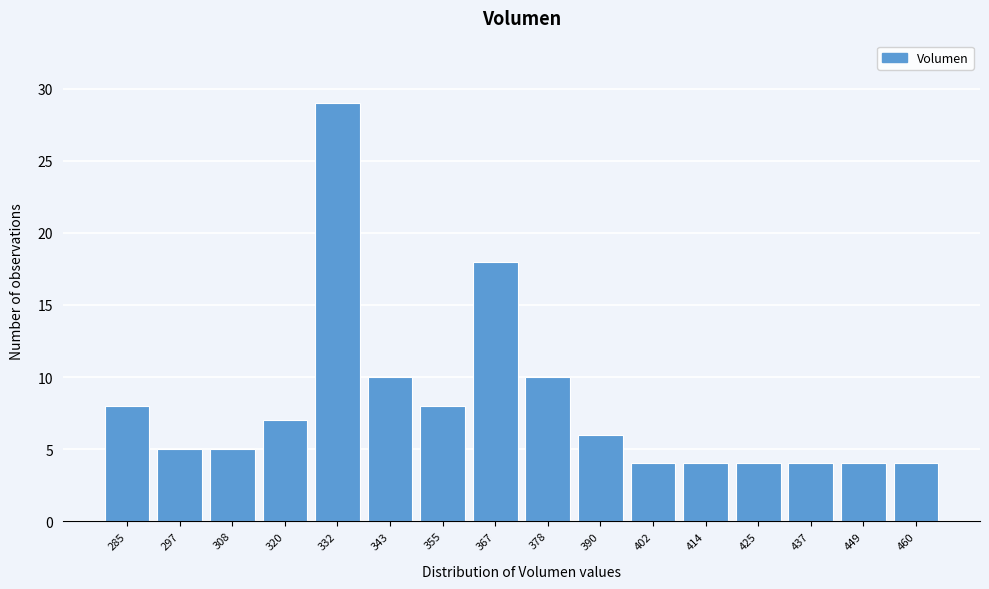

Reading left to right, what are all the values shown in this chart?

8	5	5	7	29	10	8	18	10	6	4	4	4	4	4	4